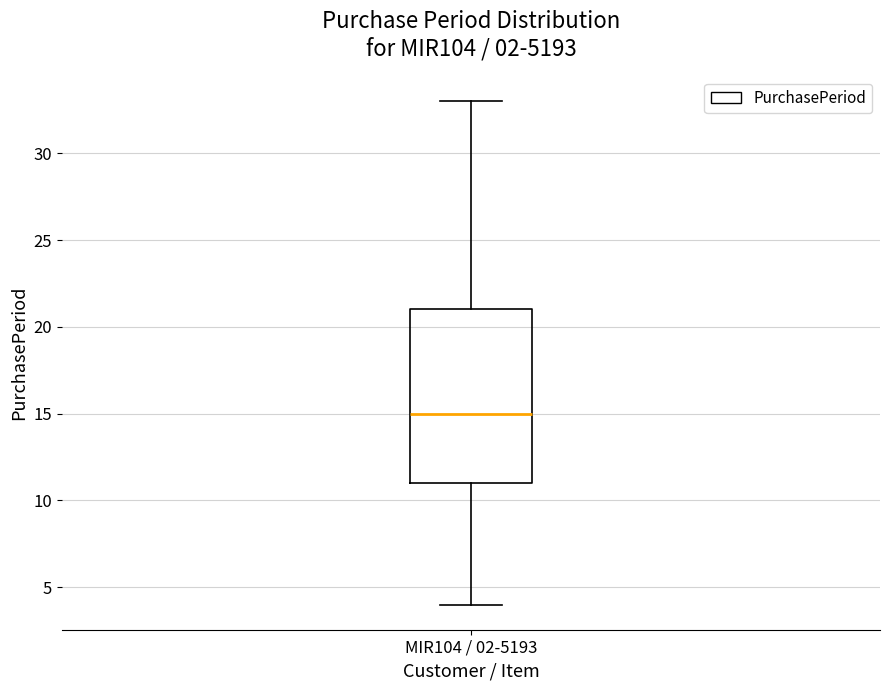

Read this box plot against the y-axis: the position of the median line, the range covered by the box, and the ends of both whiskers. The values are not printed on the chart, so give them approximately, as read against the axis.

median 15, box 11 to 21, whiskers 4 to 33